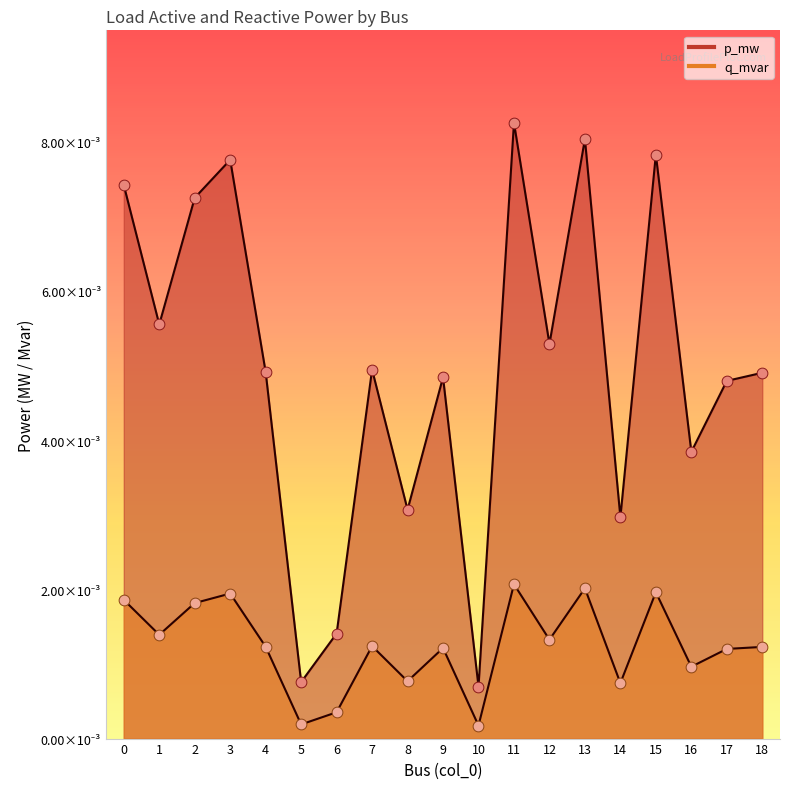

What are all the series names shown in the legend?

p_mw, q_mvar